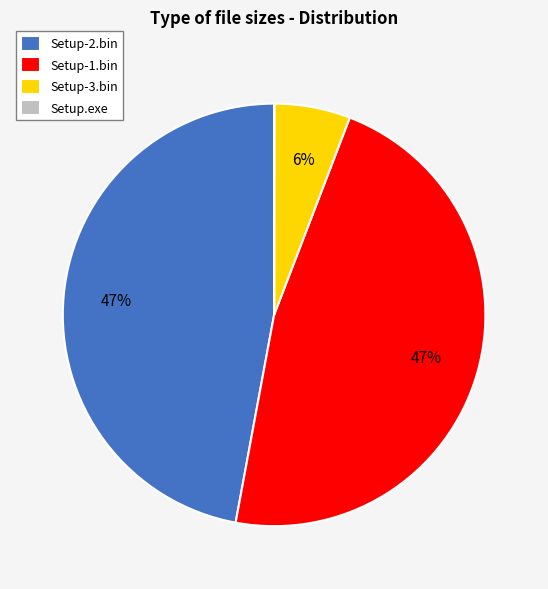

Is Setup-2.bin the majority of the pie?

No